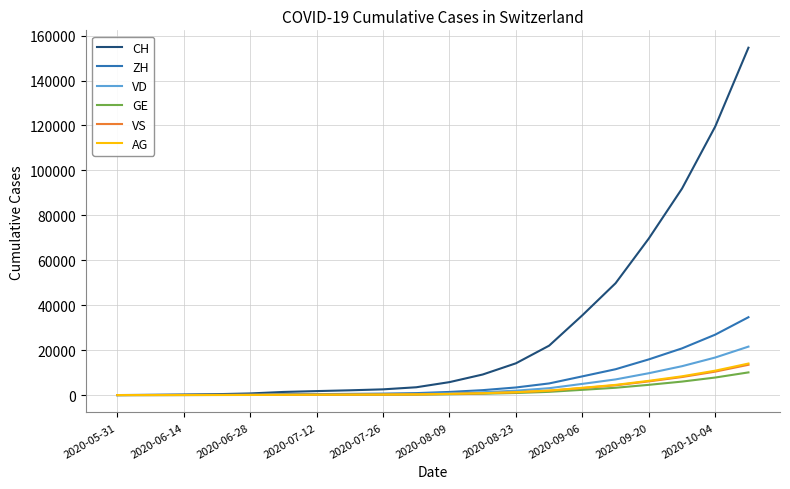

What is the maximum value shown in the chart?

154607